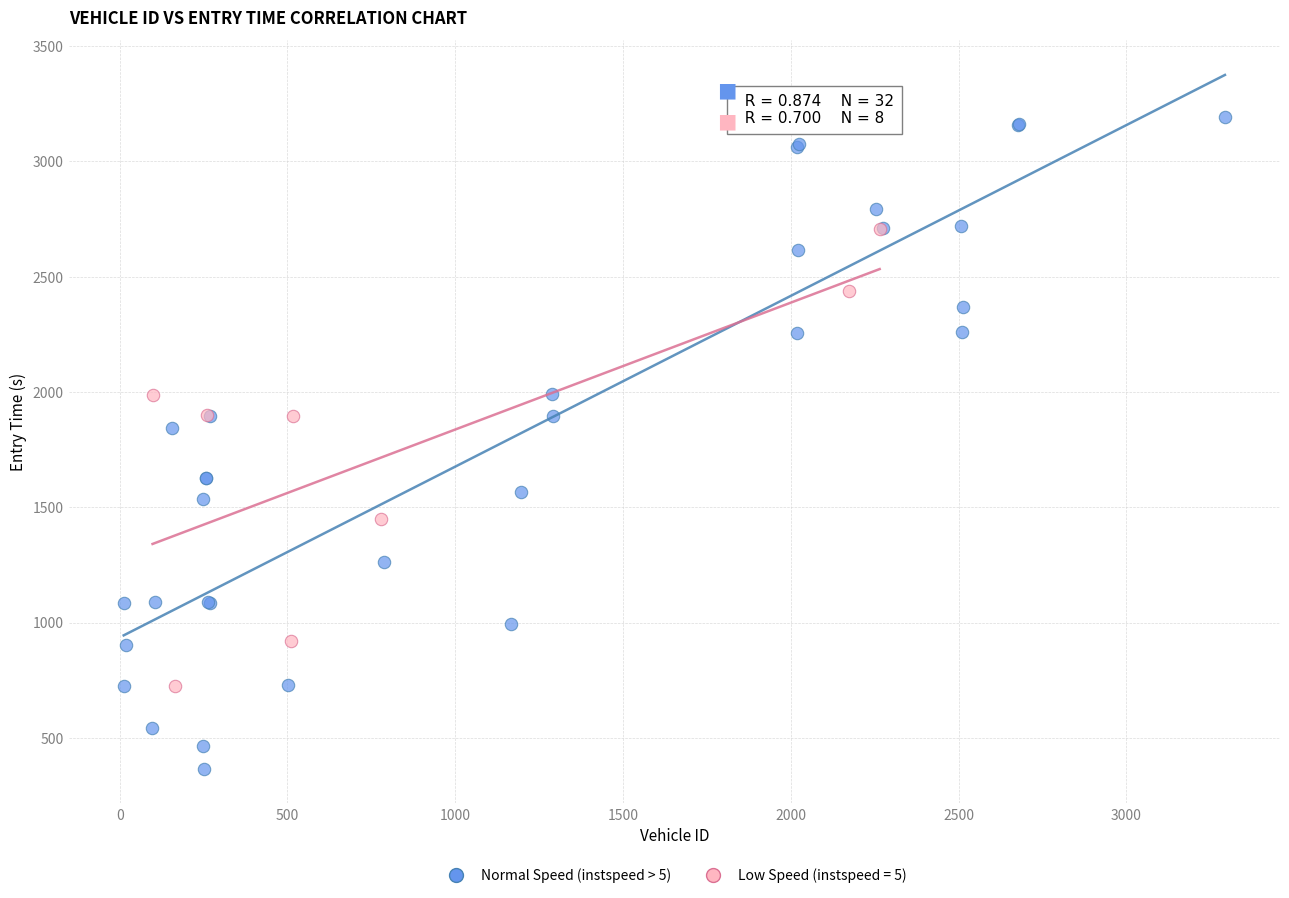

Which series has the widest spread of Y values?

Normal Speed (instspeed > 5)